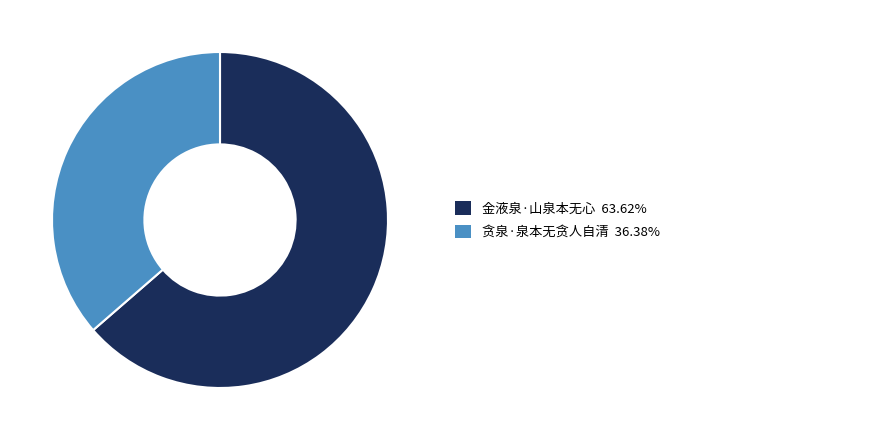

Is there a majority slice in this chart?

Yes